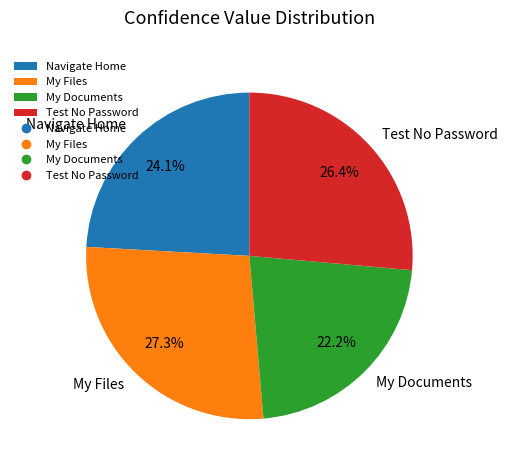

Approximately how many times larger is the value at Navigate Home compared to My Files?

0.9